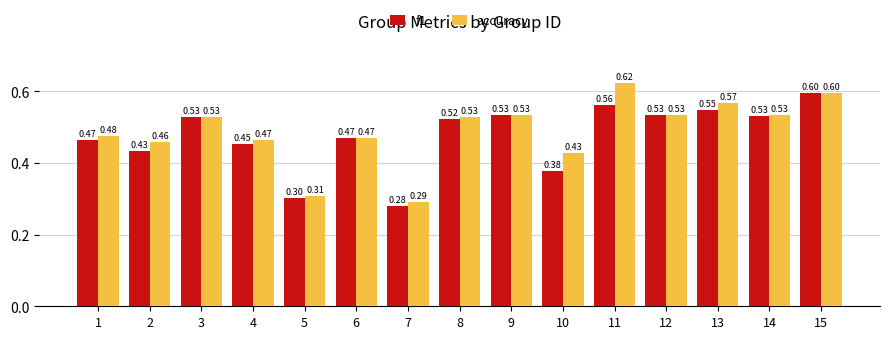

List the series in order of their peak value, highest first.

accuracy, f1